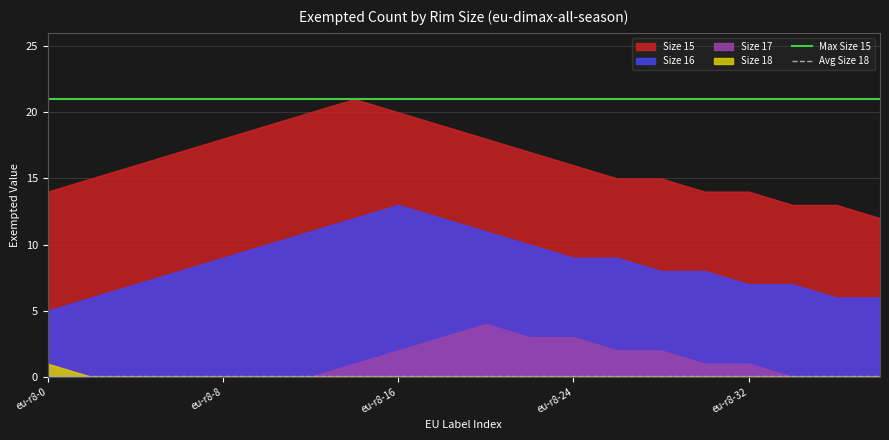

The Max Size 15 series shows 21.0 at eu-r8-16. True or false?

True